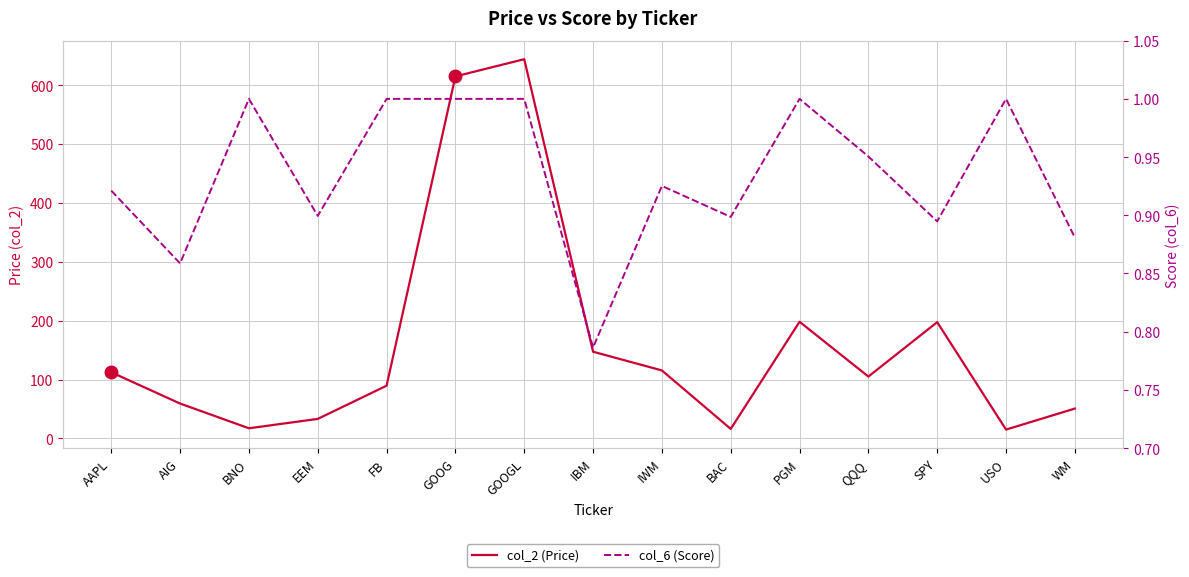

Reading left to right, what are all the values shown in this chart?

col_2 (Price): AAPL=112.3	AIG=59.2	BNO=17.2	EEM=33.2	FB=89.5	GOOG=614.7	GOOGL=643.9	IBM=147.2	IWM=115.5	BAC=16.2	PGM=198.1	QQQ=105.0	SPY=197.4	USO=15.0	WM=50.7
col_6 (Score): AAPL=0.9	AIG=0.9	BNO=1.0	EEM=0.9	FB=1.0	GOOG=1.0	GOOGL=1.0	IBM=0.8	IWM=0.9	BAC=0.9	PGM=1.0	QQQ=1.0	SPY=0.9	USO=1.0	WM=0.9